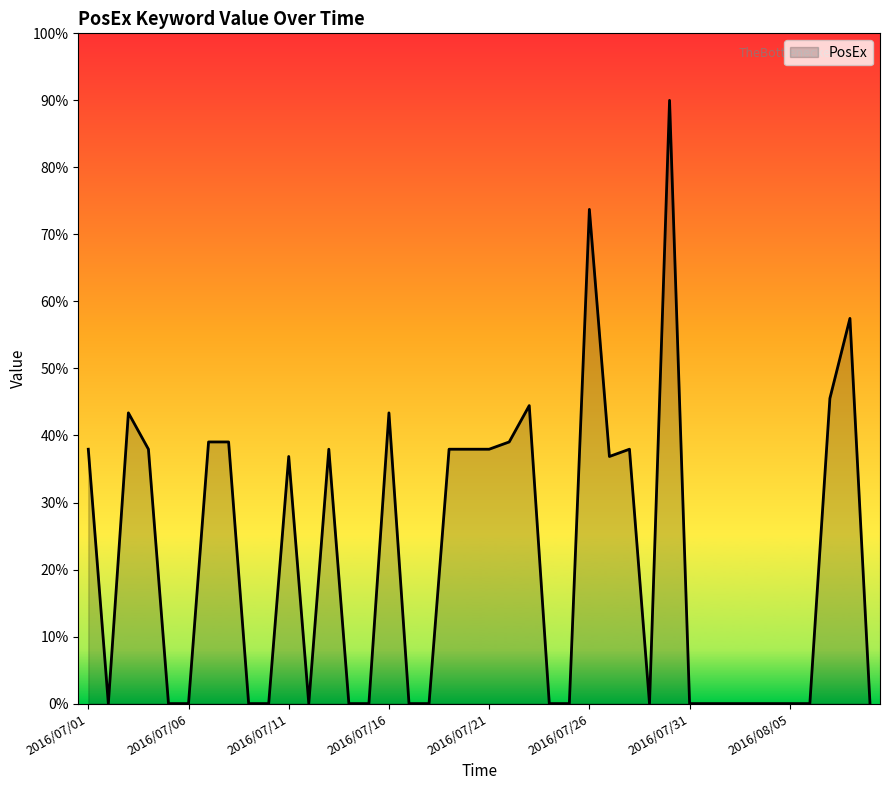

What is the difference between the second highest and second lowest values?

73.7